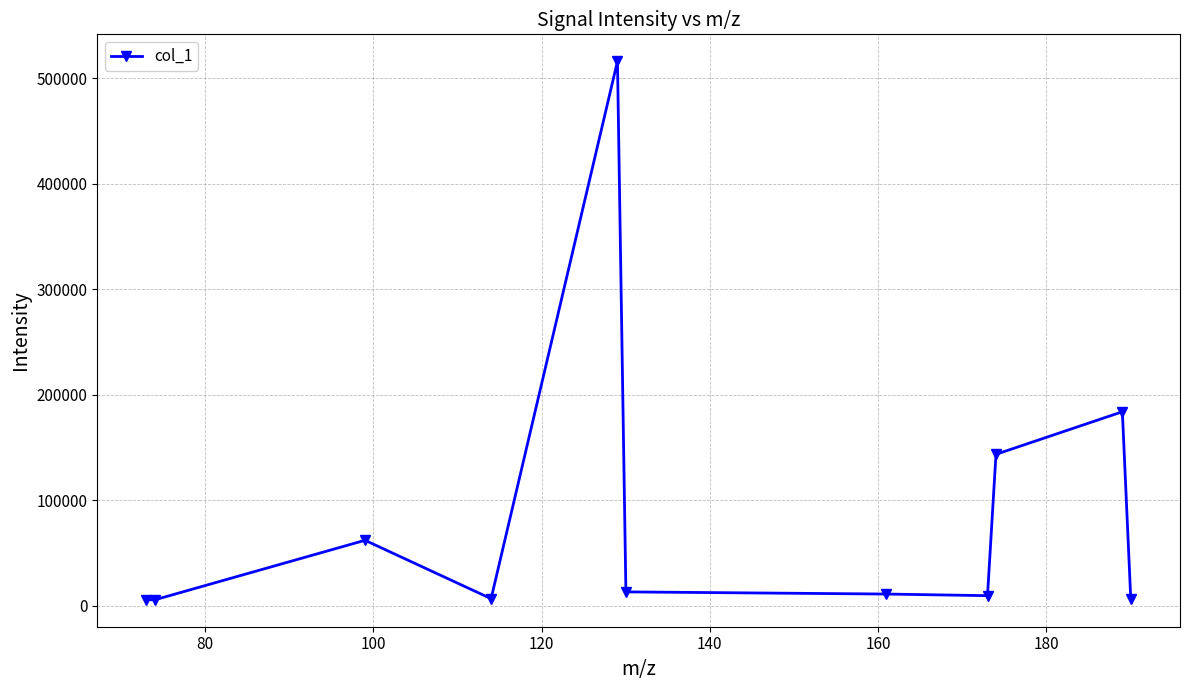

What is the maximum value shown in the chart?

515989.3